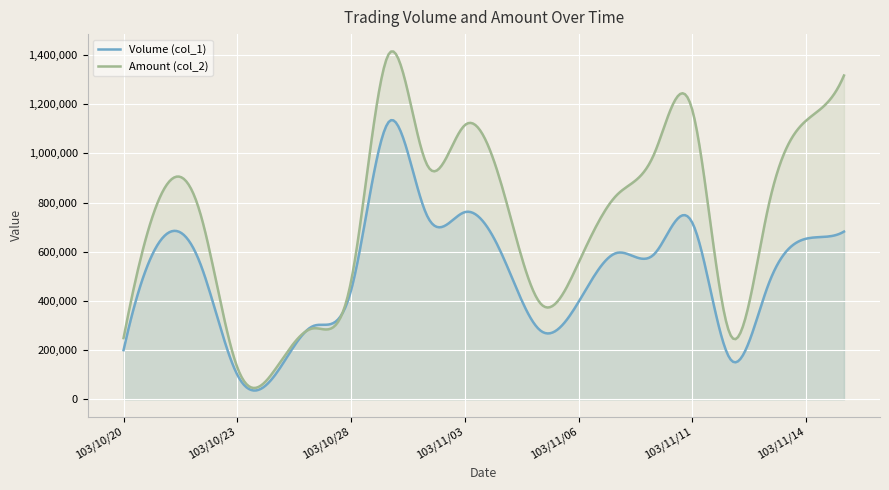

Rank the series by their maximum value, from lowest to highest.

Volume (col_1), Amount (col_2)